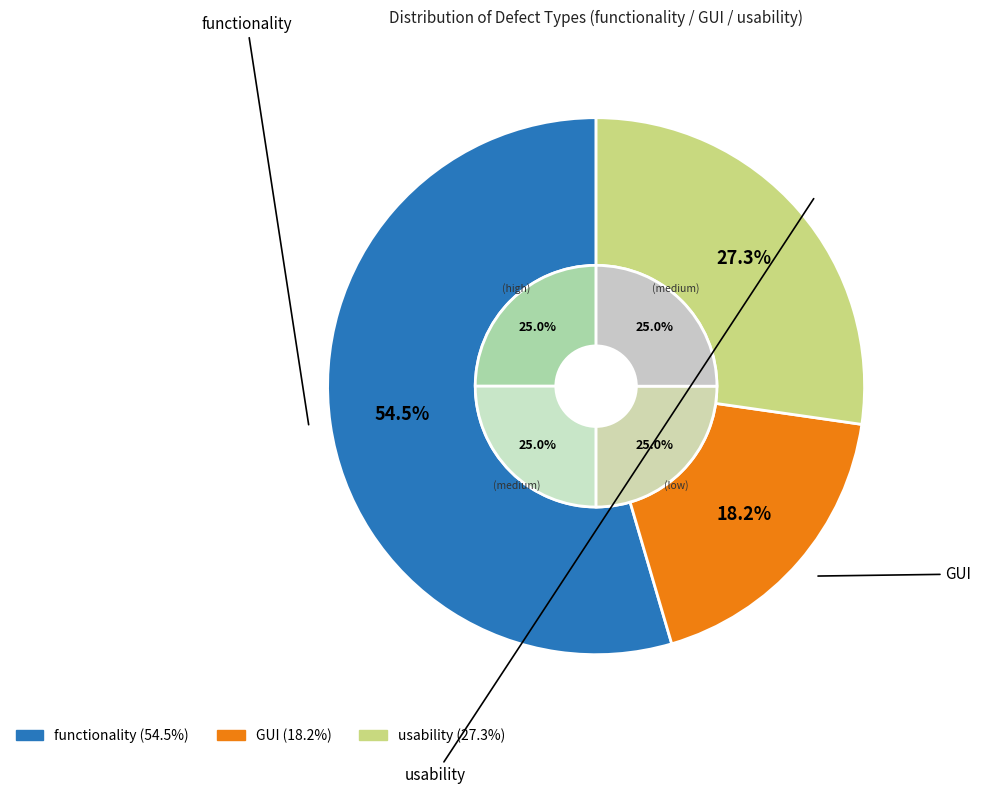

Count the number of slices in the pie.

3